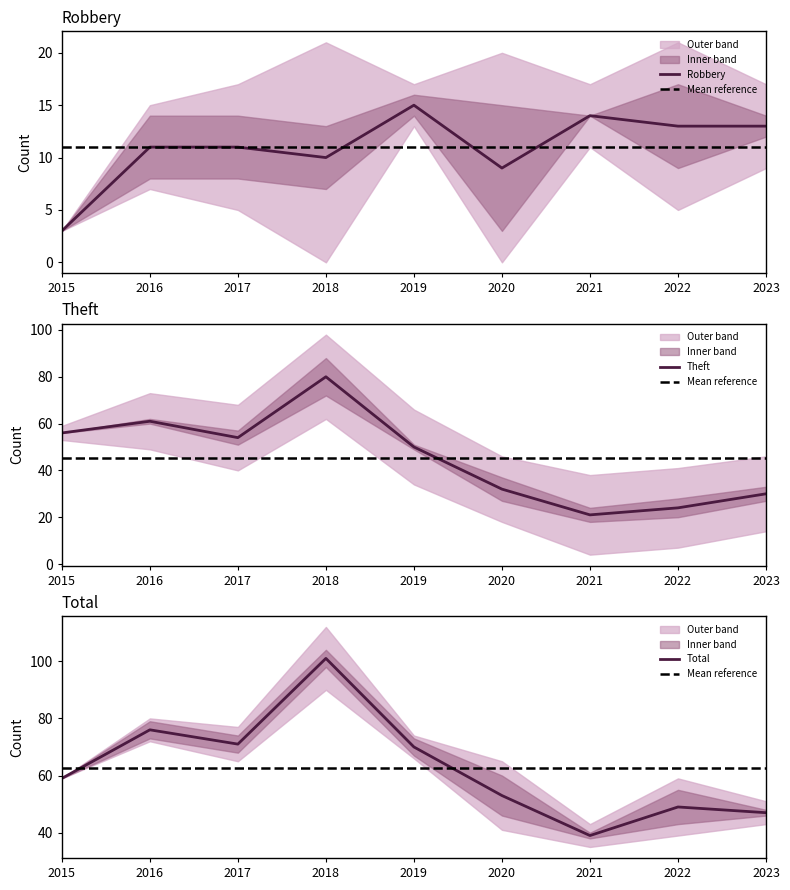

True or false: Total has a value of 71 at 2017.

True